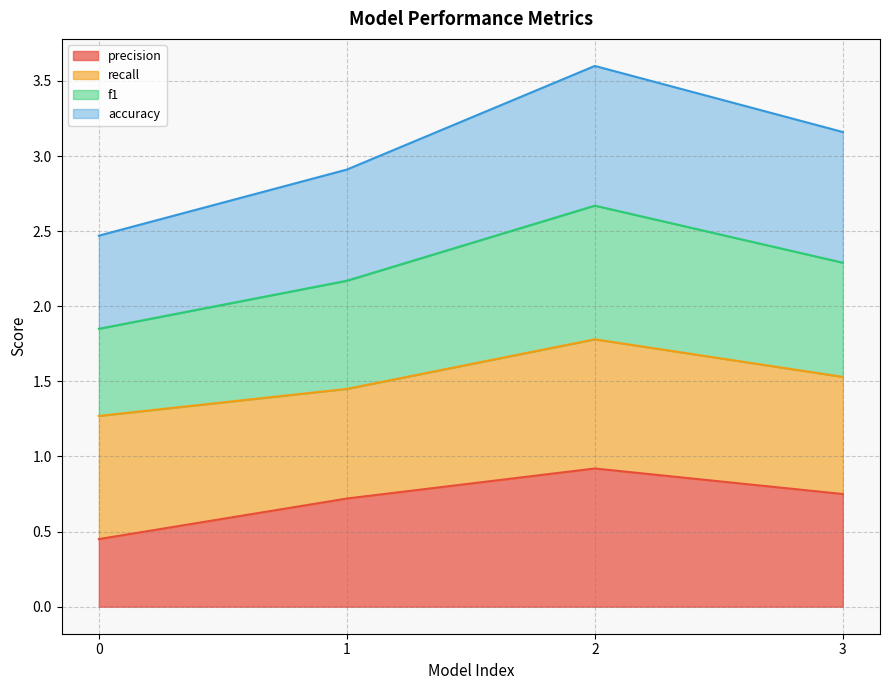

At which category is the sum across all series the highest?

2